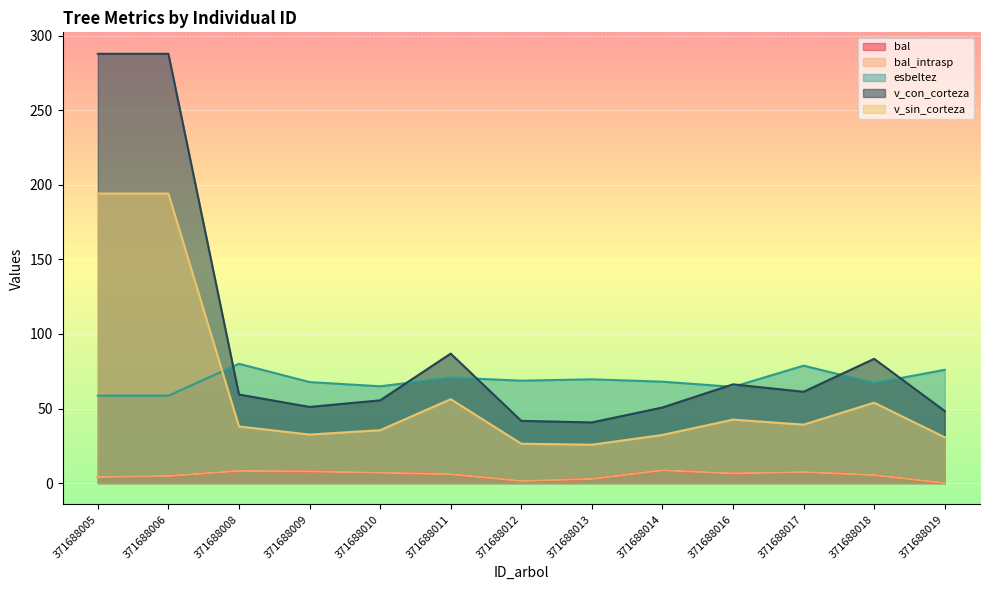

What is the spread (max minus min) of values at 371688019?

76.0